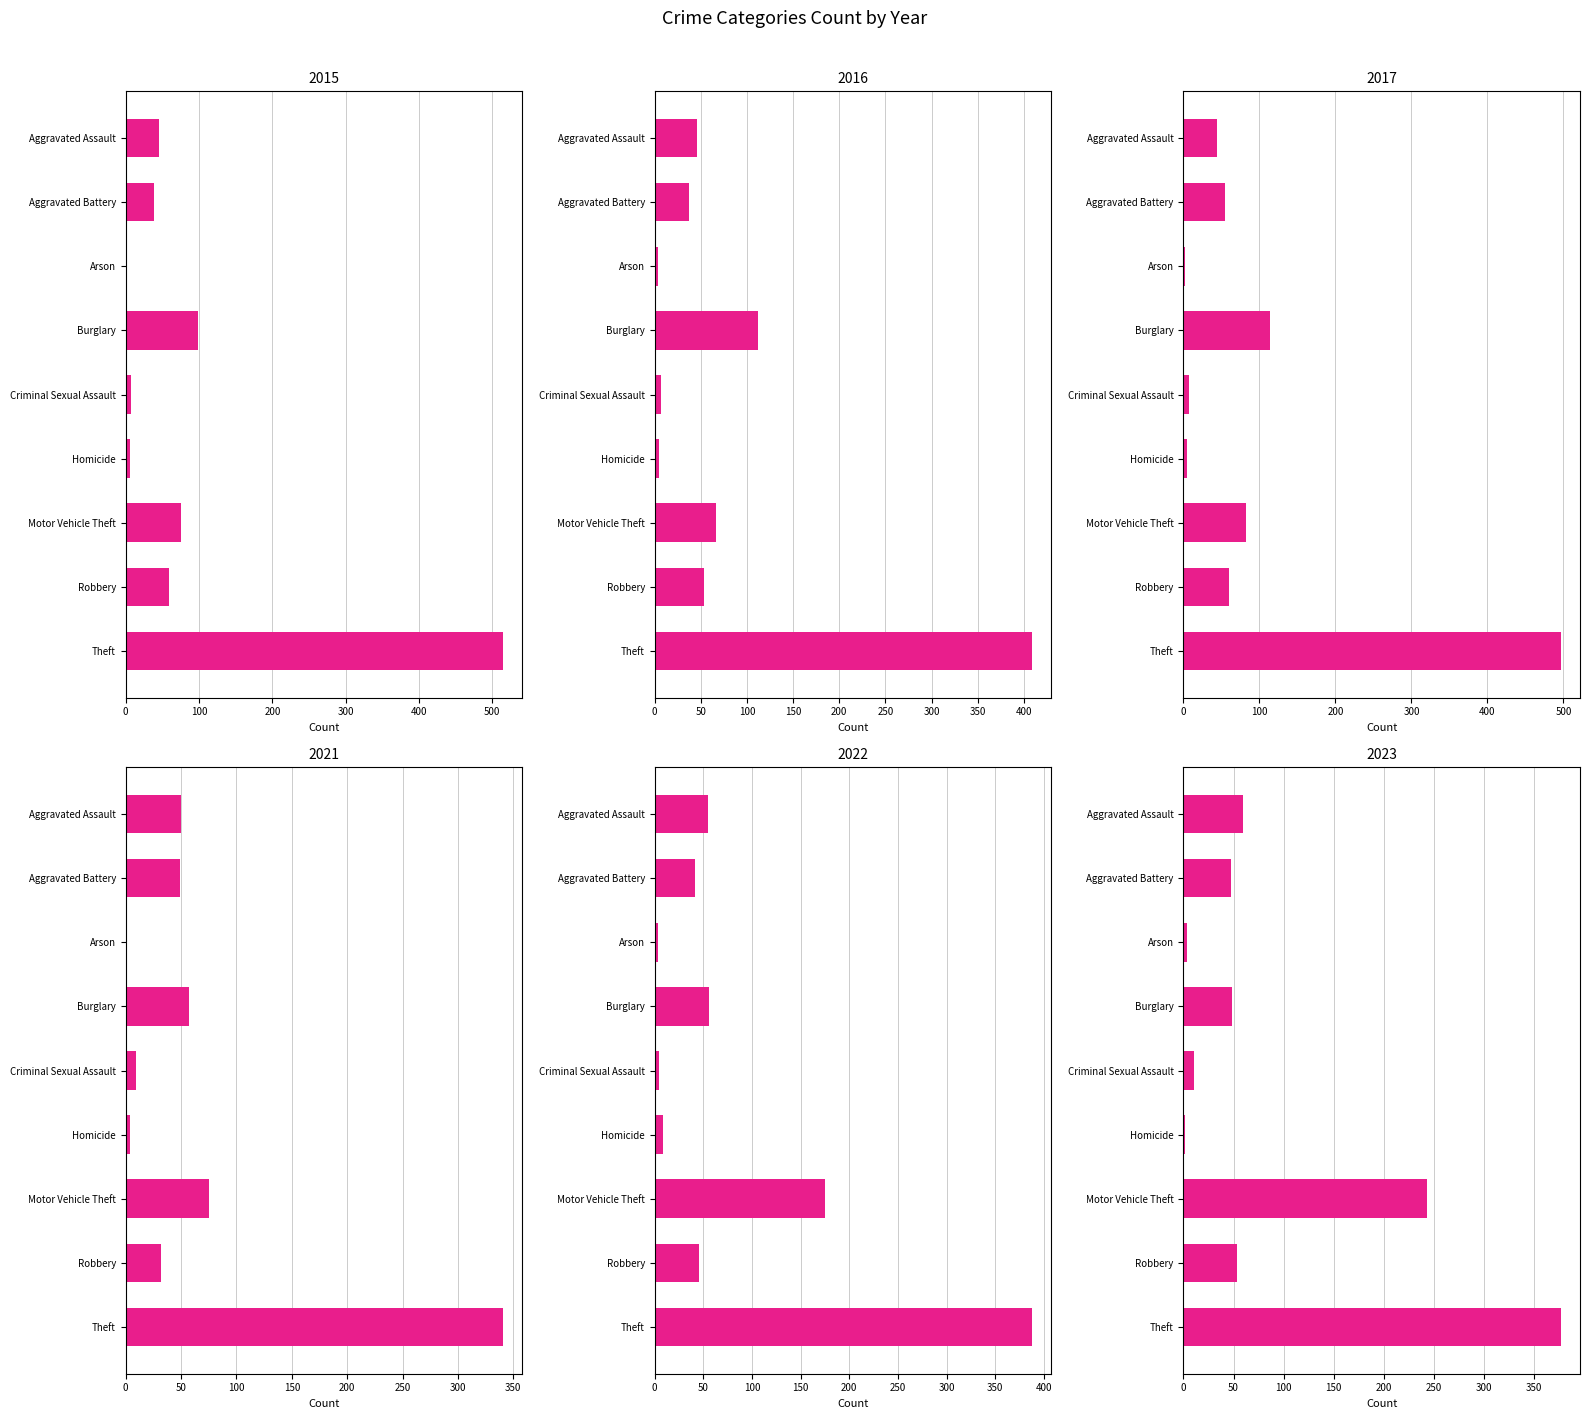

Which series has the largest range (max minus min)?

2015